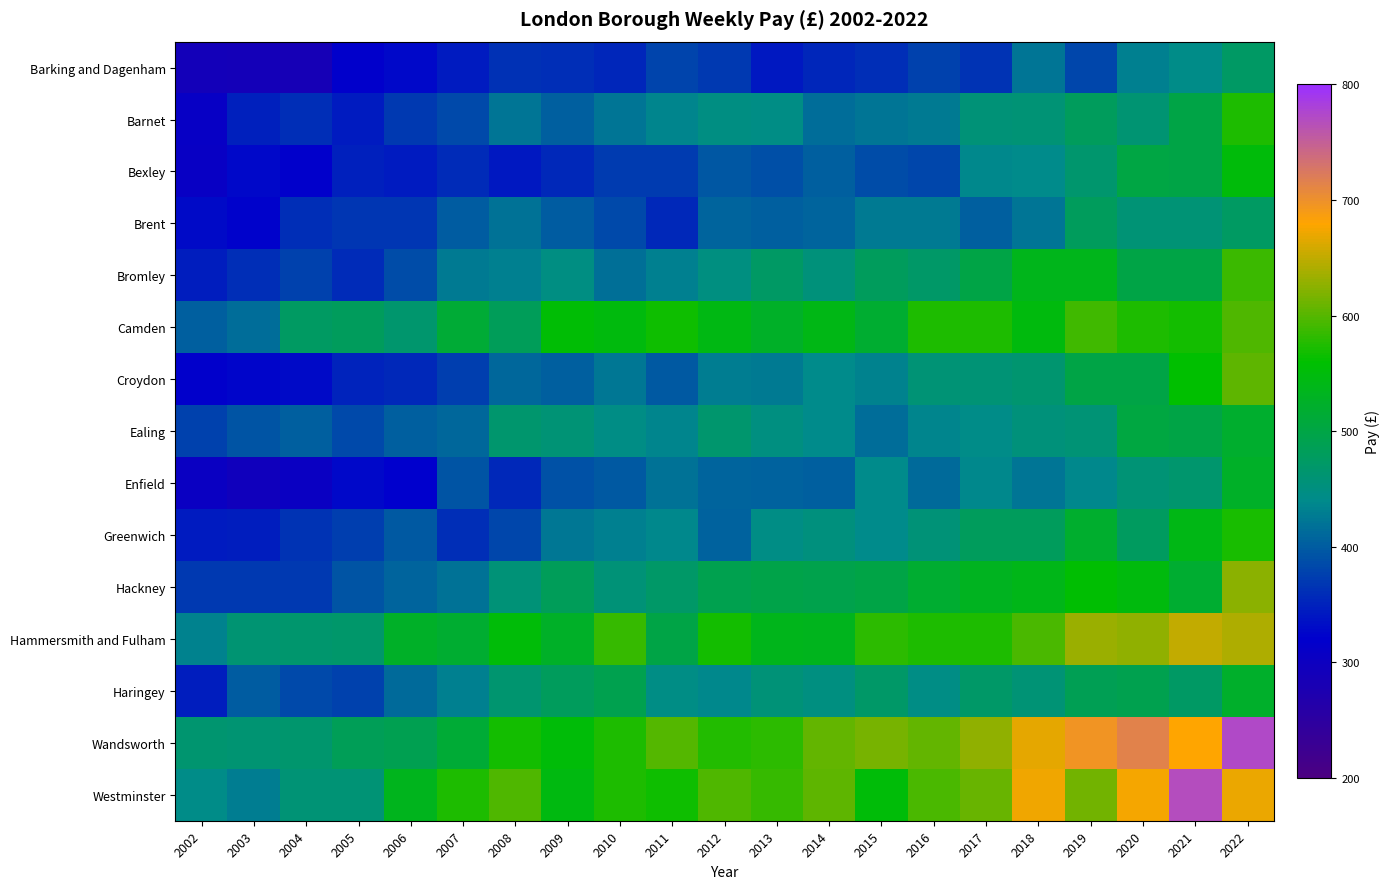

Reading left to right, transcribe all the data shown in this chart.

Barking and Dagenham: 2002=291.2	2003=287.0	2004=286.3	2005=319.3	2006=327.5	2007=344.8	2008=363.8	2009=359.8	2010=353.0	2011=378.4	2012=369.4	2013=342.1	2014=354.2	2015=359.6	2016=376.3	2017=366.1	2018=420.4	2019=382.6	2020=431.3	2021=443.5	2022=473.8
Barnet: 2002=308.8	2003=348.1	2004=359.5	2005=345.0	2006=370.9	2007=383.3	2008=420.8	2009=403.9	2010=420.6	2011=434.4	2012=447.4	2013=445.8	2014=413.7	2015=421.3	2016=425.7	2017=456.9	2018=460.0	2019=480.0	2020=460.9	2021=498.4	2022=573.5
Bexley: 2002=307.7	2003=327.3	2004=319.1	2005=348.5	2006=343.0	2007=358.9	2008=341.9	2009=356.1	2010=371.4	2011=372.0	2012=394.9	2013=388.0	2014=402.5	2015=385.9	2016=381.9	2017=436.9	2018=439.5	2019=466.5	2020=500.1	2021=499.1	2022=551.4
Brent: 2002=330.4	2003=321.9	2004=360.9	2005=366.6	2006=367.7	2007=401.4	2008=419.0	2009=400.9	2010=384.4	2011=354.9	2012=406.9	2013=401.7	2014=407.3	2015=426.3	2016=426.1	2017=403.7	2018=422.2	2019=479.9	2020=458.9	2021=460.0	2022=476.3
Bromley: 2002=345.5	2003=360.6	2004=377.9	2005=357.2	2006=386.2	2007=426.9	2008=431.2	2009=447.6	2010=416.9	2011=431.2	2012=450.3	2013=472.7	2014=453.6	2015=479.3	2016=470.5	2017=497.8	2018=537.4	2019=536.6	2020=498.9	2021=498.3	2022=588.7
Camden: 2002=401.9	2003=413.4	2004=476.2	2005=479.1	2006=465.4	2007=513.2	2008=481.3	2009=555.9	2010=547.6	2011=567.9	2012=542.2	2013=524.6	2014=541.0	2015=517.5	2016=574.9	2017=574.8	2018=547.5	2019=589.6	2020=574.9	2021=569.5	2022=596.6
Croydon: 2002=318.0	2003=325.3	2004=330.7	2005=352.0	2006=355.8	2007=374.5	2008=410.3	2009=402.4	2010=424.8	2011=399.1	2012=428.5	2013=425.5	2014=440.3	2015=432.5	2016=460.0	2017=460.0	2018=464.4	2019=498.6	2020=499.7	2021=559.7	2022=605.3
Ealing: 2002=377.0	2003=393.4	2004=403.6	2005=384.7	2006=402.9	2007=409.2	2008=467.1	2009=459.4	2010=444.9	2011=434.8	2012=465.7	2013=450.5	2014=440.2	2015=414.0	2016=435.2	2017=443.0	2018=453.4	2019=459.8	2020=503.5	2021=498.0	2022=520.5
Enfield: 2002=303.5	2003=295.7	2004=304.6	2005=327.0	2006=320.2	2007=392.6	2008=354.7	2009=390.5	2010=397.9	2011=419.6	2012=408.4	2013=405.0	2014=402.3	2015=439.6	2016=413.1	2017=437.5	2018=421.5	2019=439.0	2020=459.7	2021=465.5	2022=524.0
Greenwich: 2002=345.2	2003=347.4	2004=364.1	2005=375.1	2006=398.8	2007=360.1	2008=382.2	2009=423.9	2010=430.8	2011=438.1	2012=405.7	2013=444.7	2014=451.0	2015=439.9	2016=455.8	2017=479.1	2018=479.1	2019=520.7	2020=478.2	2021=542.0	2022=572.6
Hackney: 2002=370.5	2003=370.3	2004=369.9	2005=392.8	2006=407.4	2007=418.4	2008=456.6	2009=482.6	2010=456.7	2011=470.8	2012=491.2	2013=496.6	2014=495.1	2015=499.0	2016=518.2	2017=531.8	2018=537.6	2019=557.2	2020=547.2	2021=518.3	2022=625.4
Hammersmith and Fulham: 2002=432.8	2003=461.6	2004=467.1	2005=469.2	2006=523.9	2007=518.0	2008=552.7	2009=523.6	2010=584.9	2011=499.4	2012=568.6	2013=535.8	2014=534.8	2015=581.2	2016=574.9	2017=572.8	2018=595.3	2019=632.4	2020=626.8	2021=651.7	2022=642.8
Haringey: 2002=345.5	2003=401.1	2004=384.9	2005=377.9	2006=412.9	2007=431.1	2008=462.6	2009=479.0	2010=492.1	2011=446.0	2012=437.2	2013=455.5	2014=449.0	2015=469.7	2016=444.0	2017=471.2	2018=460.0	2019=487.8	2020=491.4	2021=473.0	2022=521.5
Wandsworth: 2002=464.5	2003=460.5	2004=466.8	2005=485.8	2006=489.7	2007=512.1	2008=568.6	2009=553.3	2010=574.9	2011=599.4	2012=575.6	2013=579.9	2014=606.5	2015=615.4	2016=606.6	2017=627.6	2018=667.2	2019=695.7	2020=713.8	2021=678.6	2022=772.4
Westminster: 2002=441.5	2003=429.3	2004=459.9	2005=459.8	2006=534.5	2007=574.9	2008=596.2	2009=546.7	2010=573.4	2011=566.8	2012=596.9	2013=584.5	2014=603.4	2015=553.7	2016=595.9	2017=608.3	2018=672.7	2019=612.9	2020=673.5	2021=767.5	2022=670.8